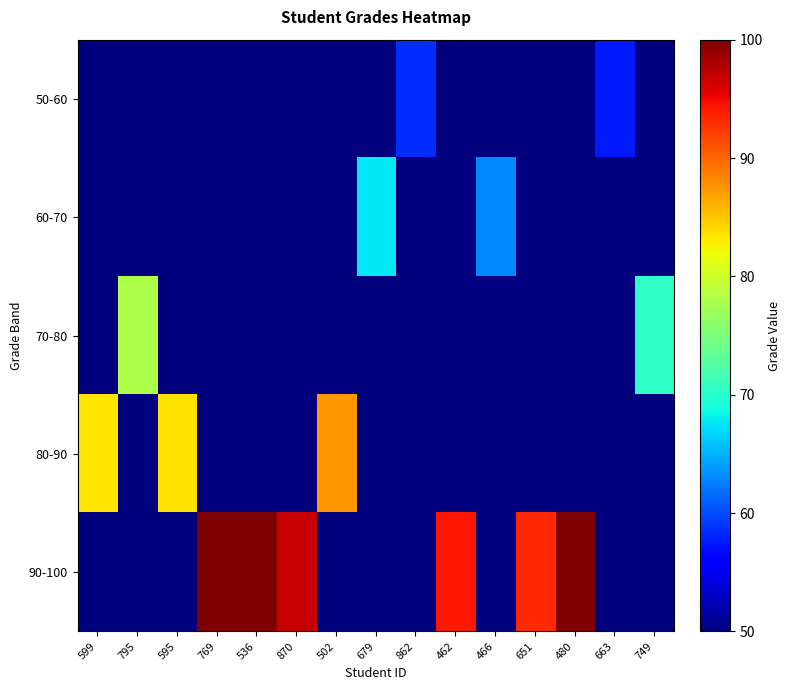

Which has a higher value, 536 or 651?

536